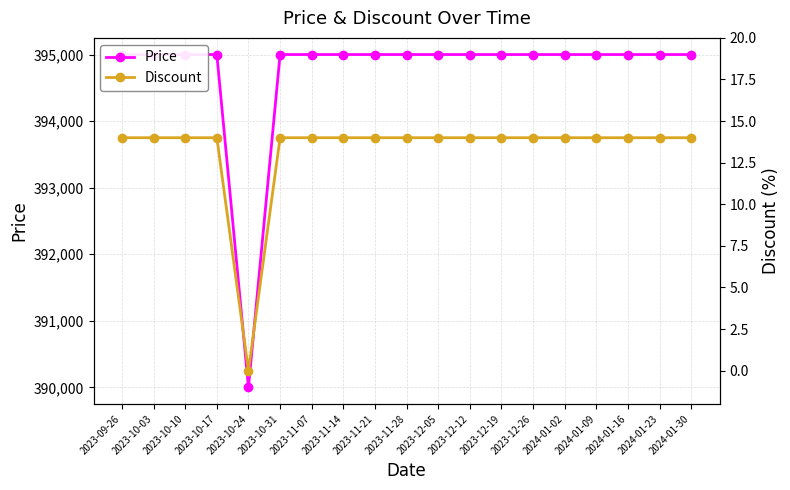

How many series are shown in this chart?

2